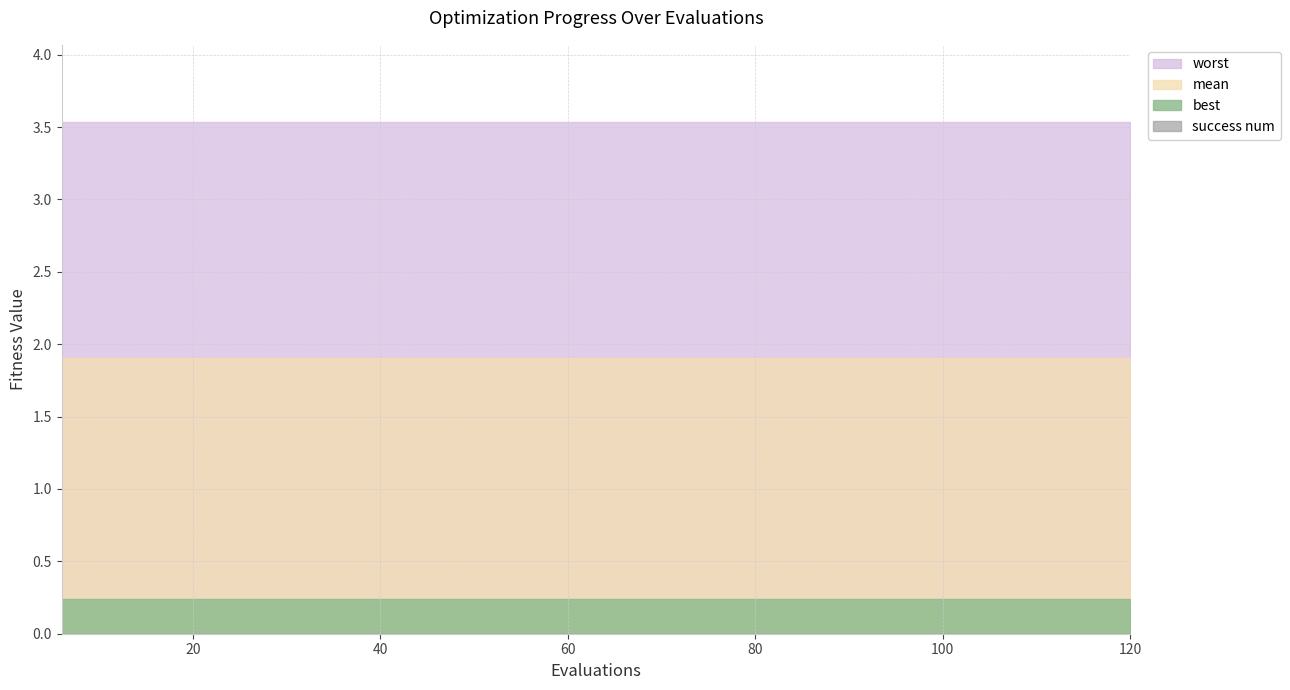

What is the total value across all series at 78?

5.7